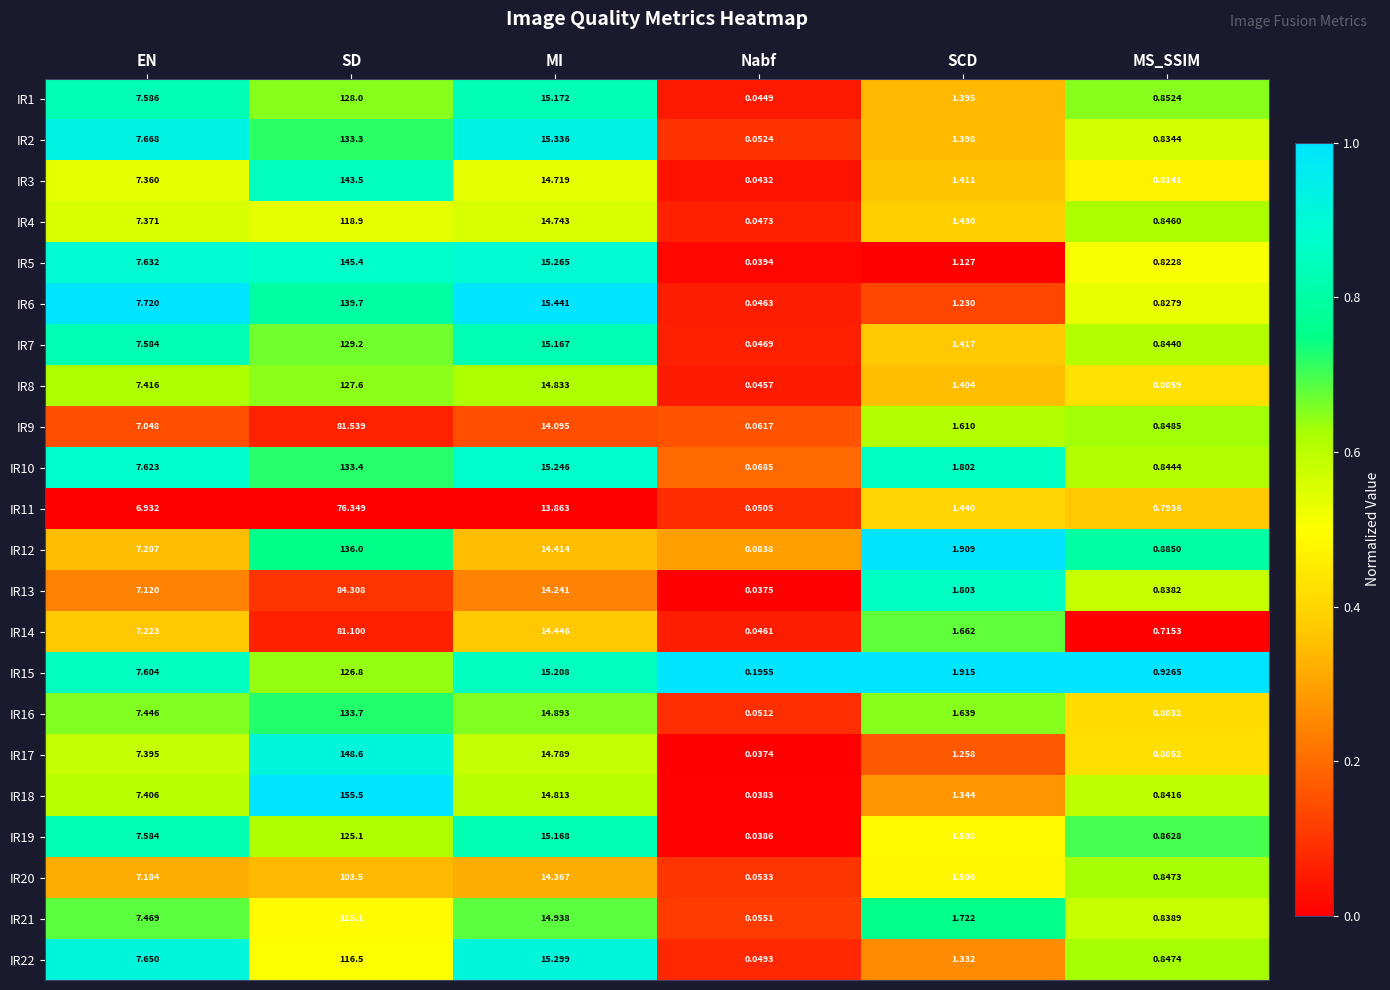

Rank the categories by IR3 value from highest to lowest.

SD, MI, EN, SCD, MS_SSIM, Nabf